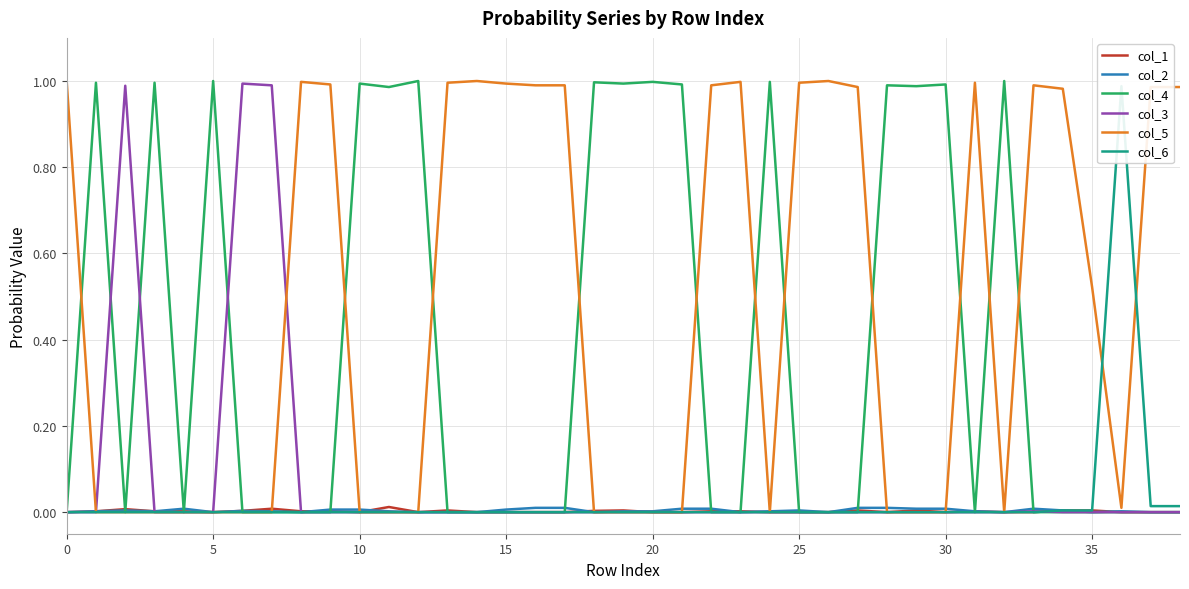

How many interior local peaks does the col_3 series have?

3